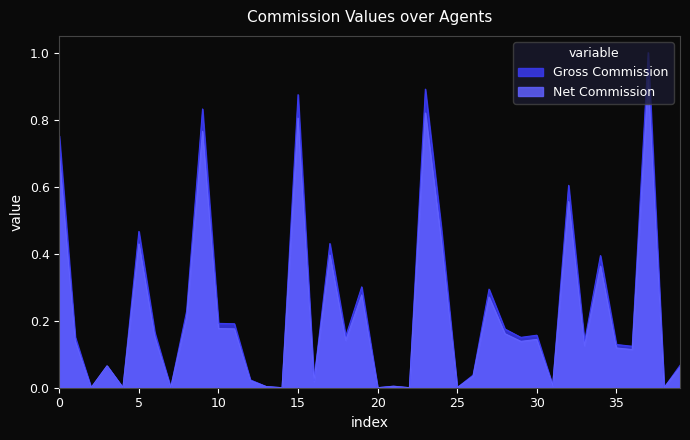

At how many categories does at least one series exceed 0?

32